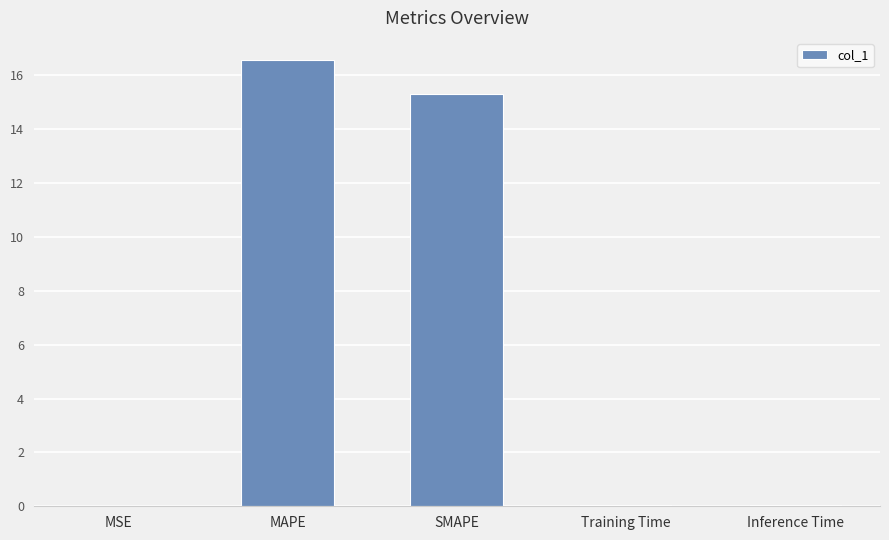

What is the sum of the values at MAPE and SMAPE?

31.9